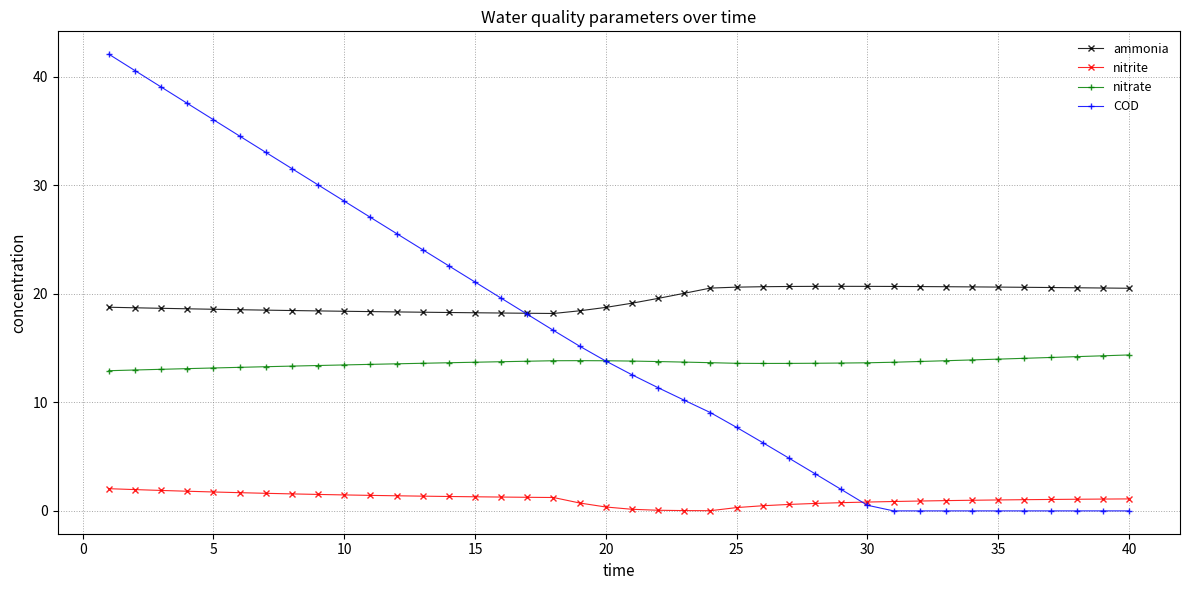

What are all the series names shown in the legend?

ammonia, nitrite, nitrate, COD